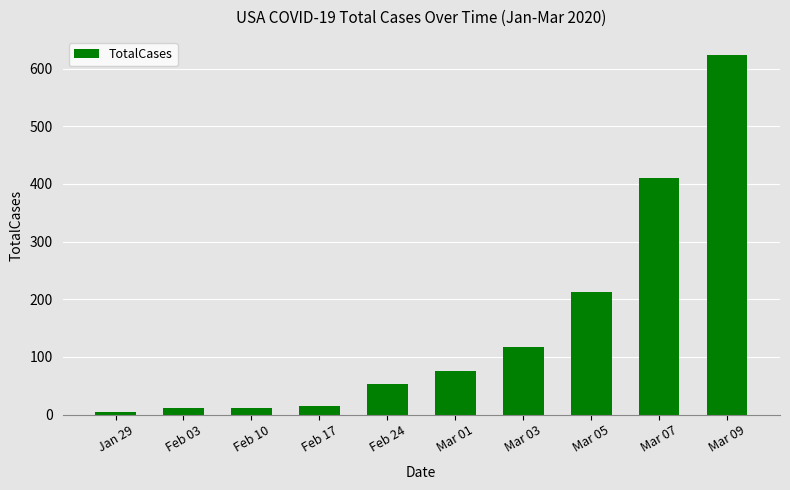

What is the difference between the values at Feb 24 and Feb 10?

41